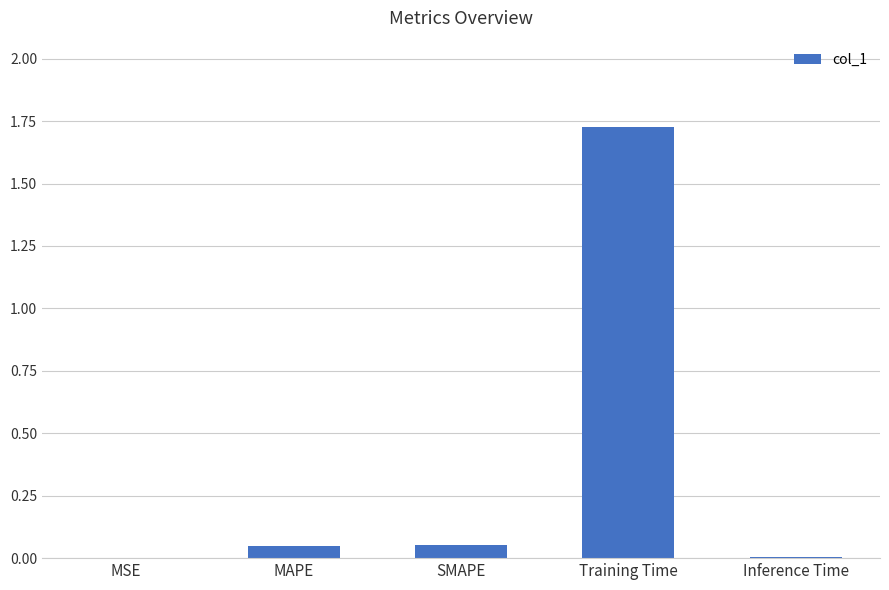

Is it true that the value at Training Time is 2.8?

False